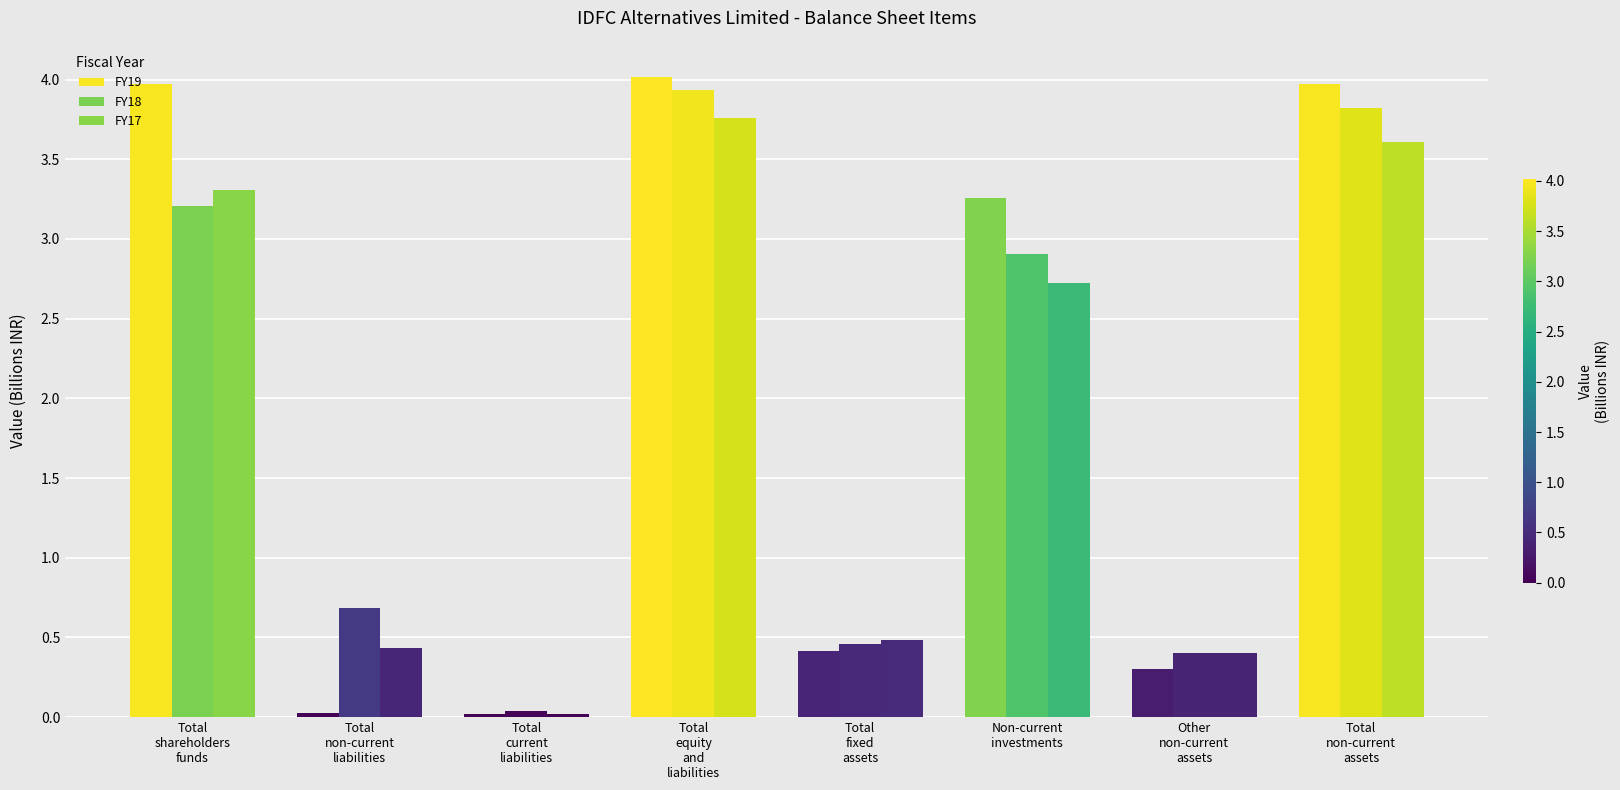

True or false: FY19 has a value of 5.1 at Non-current
investments.

False